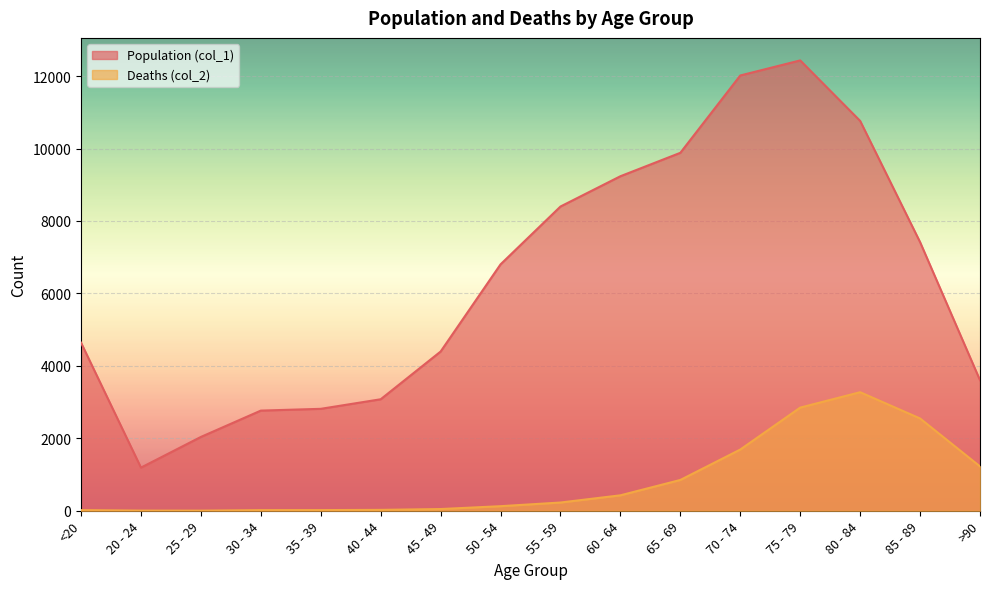

Between 35 - 39 and 40 - 44, which series saw the biggest shift?

Population (col_1)